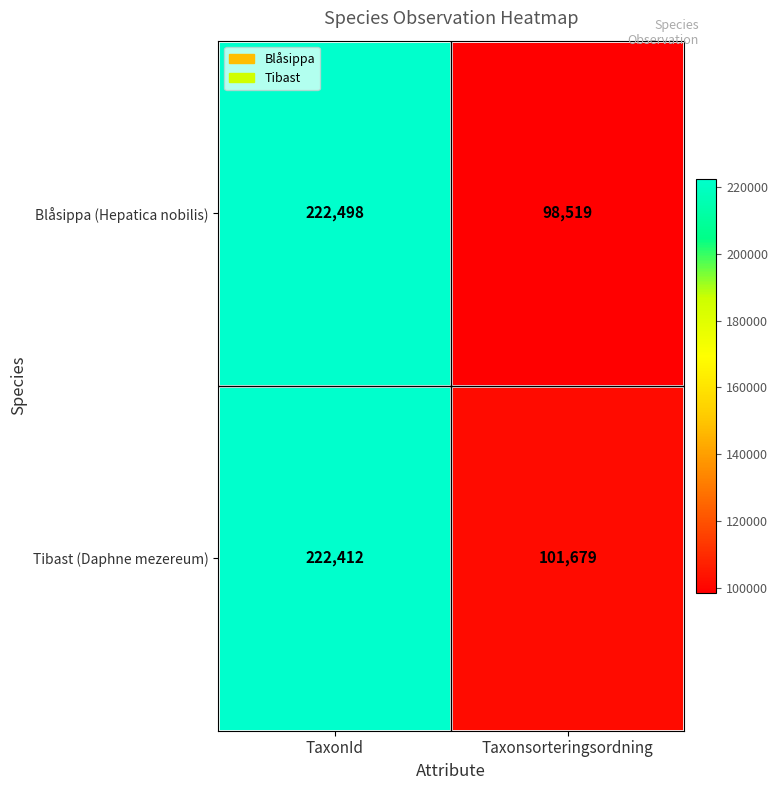

Which label corresponds to the largest value in the chart?

TaxonId